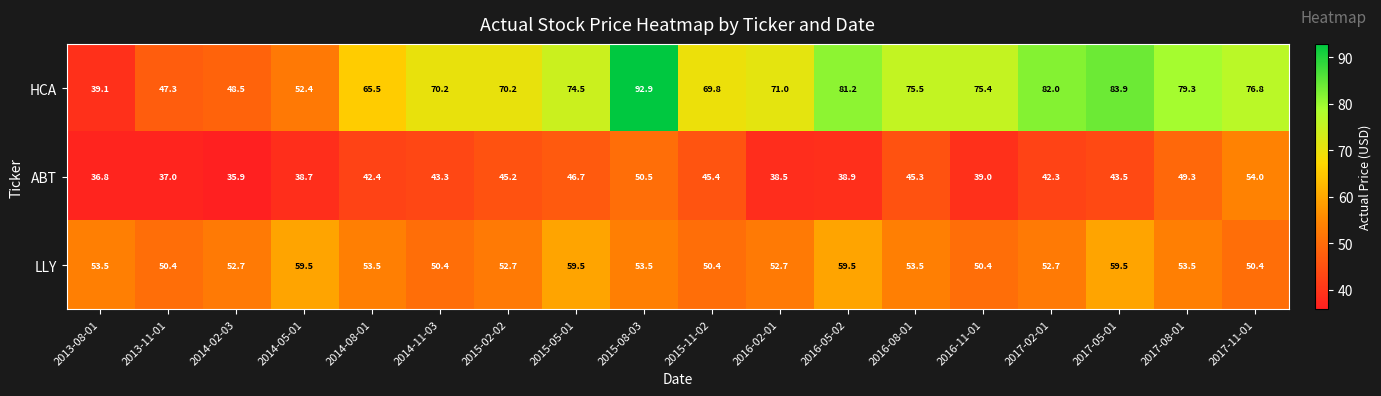

Which label corresponds to the smallest value in the chart?

2014-02-03